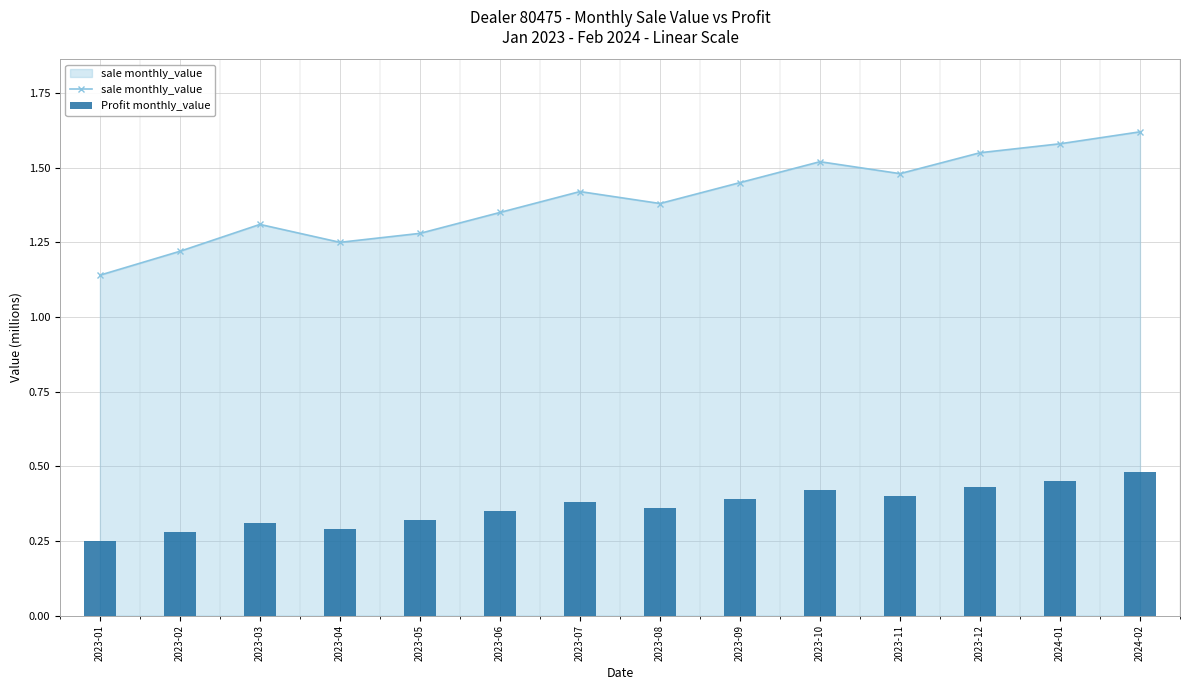

Are the bars horizontal?

No